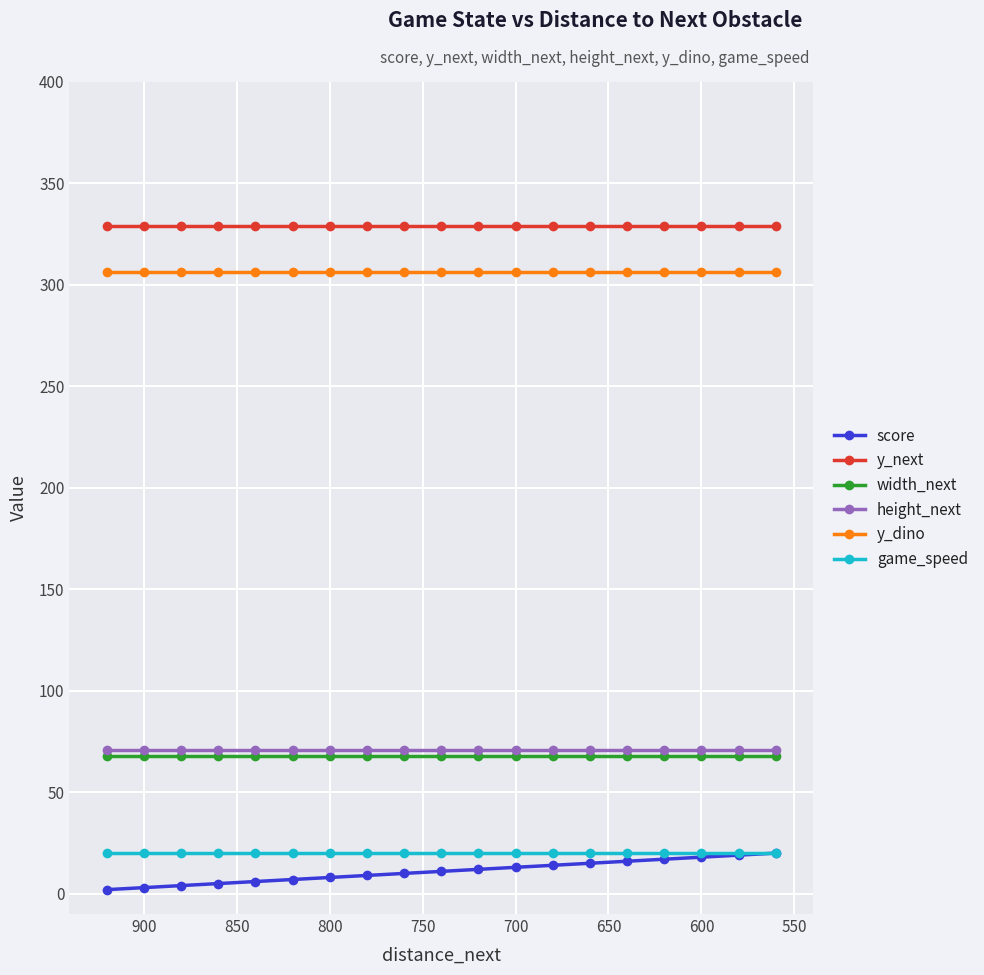

At how many categories does at least one series exceed 292?

19